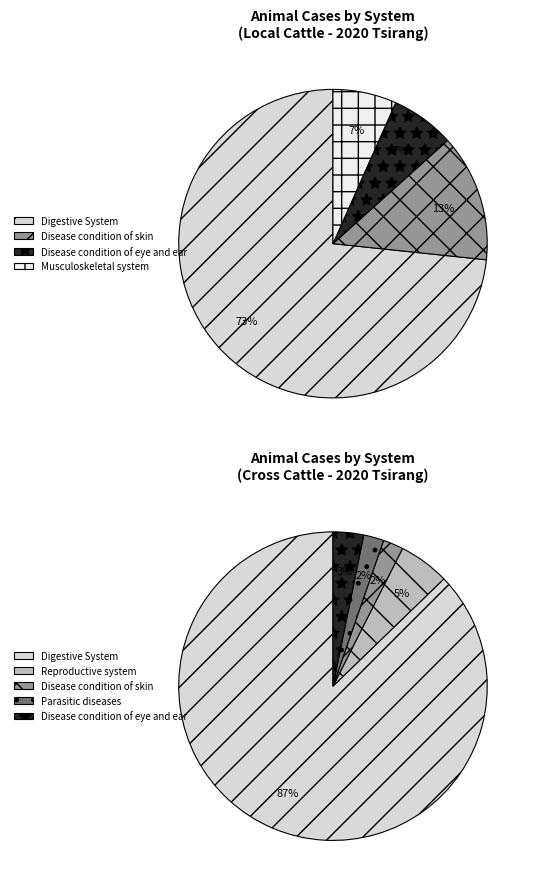

What is the smallest slice in the pie chart?

Musculoskeletal system